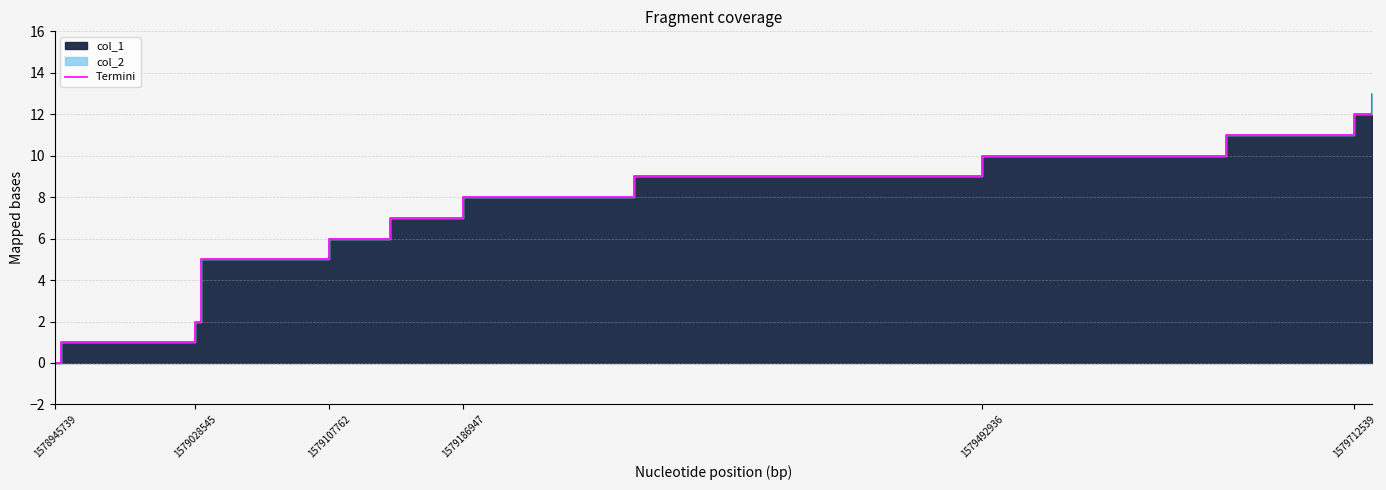

The chart shows a value of 20 at 1579712539. True or false?

False